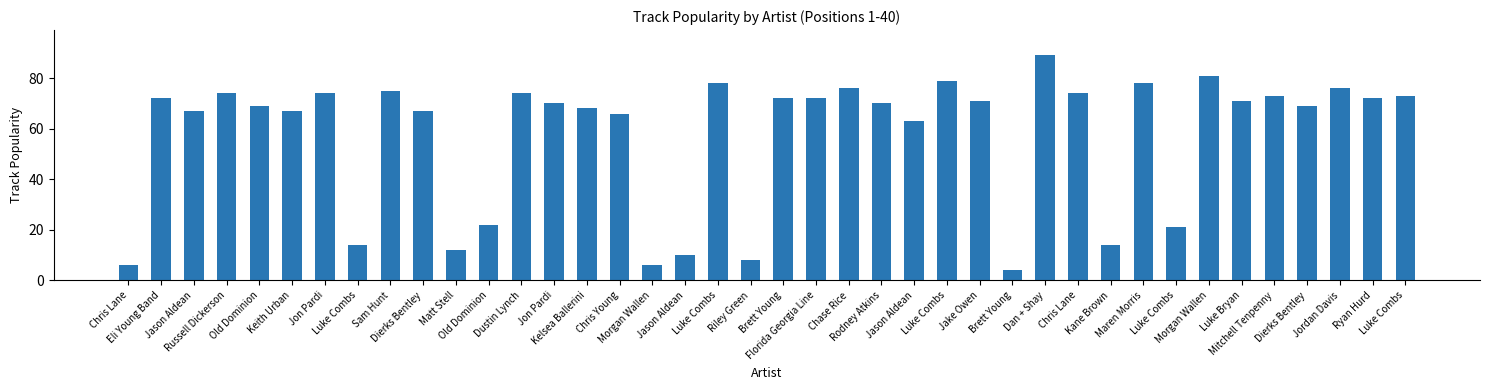

What is the value of the 4th bar from the left?

74